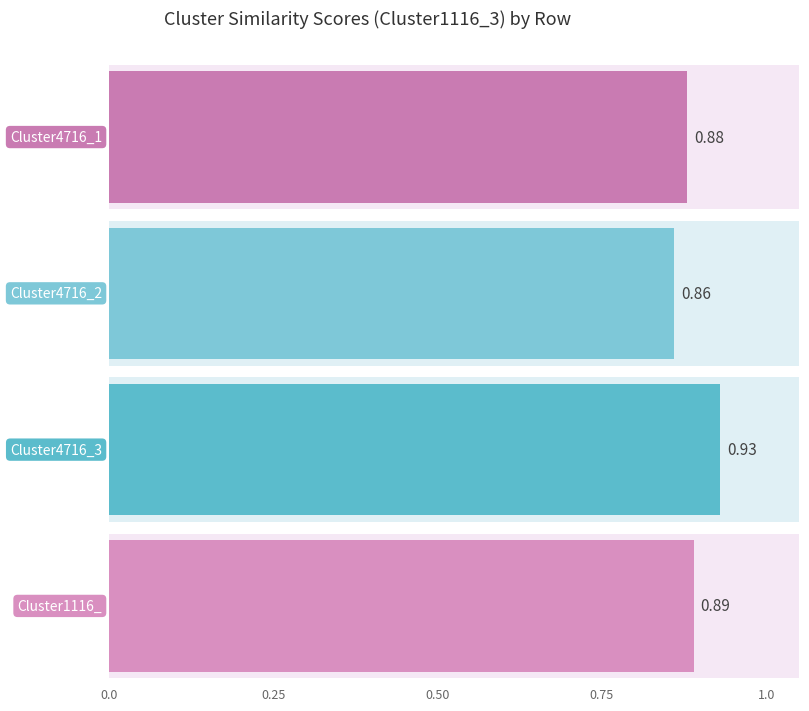

Which category has the highest value in the Cluster1116_3 series?

Cluster4716_3